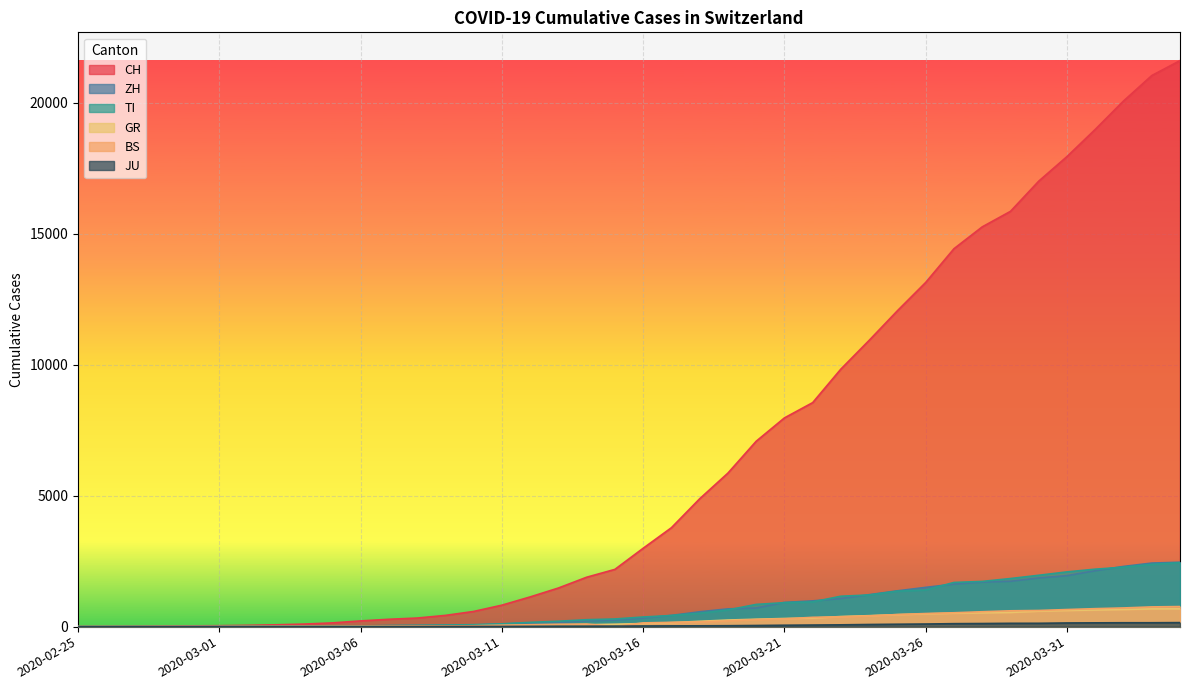

What are all the series names shown in the legend?

CH, ZH, GR, TI, BS, JU